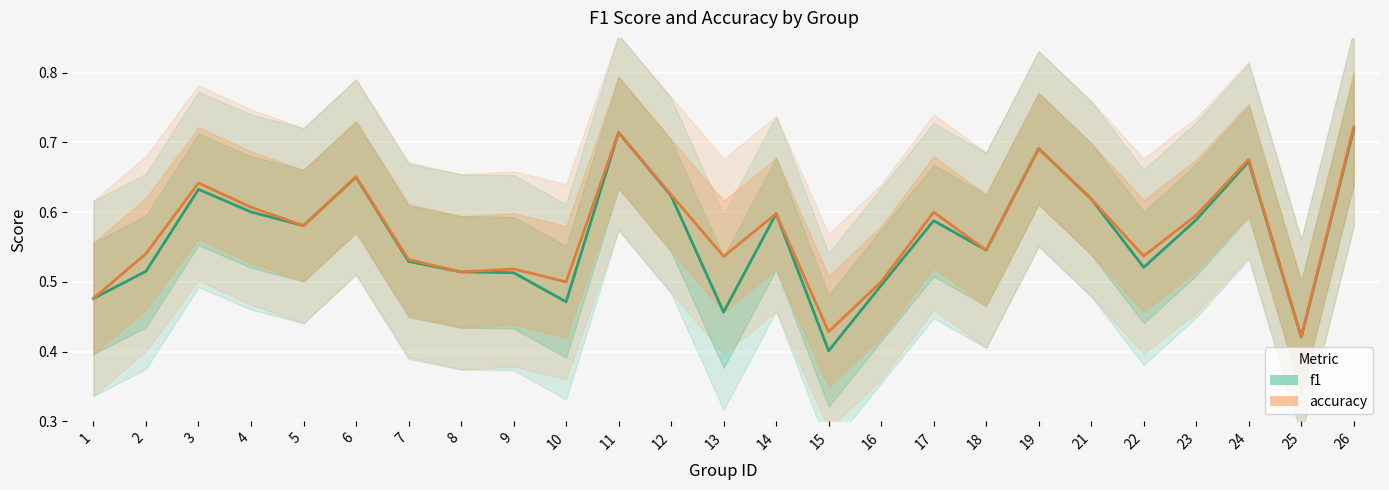

True or false: f1 has a value of 0.5 at 16.

True